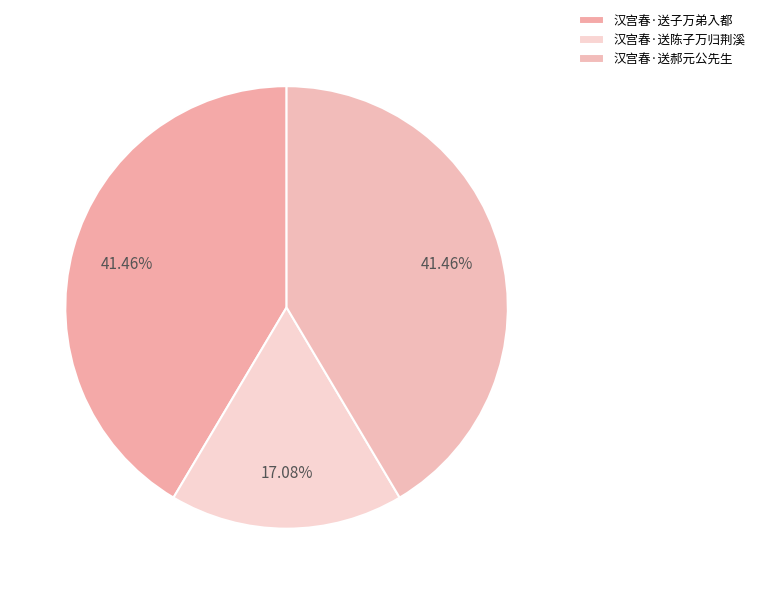

What percentage is the 汉宫春·送陈子万归荆溪 slice, to the nearest percent?

17%